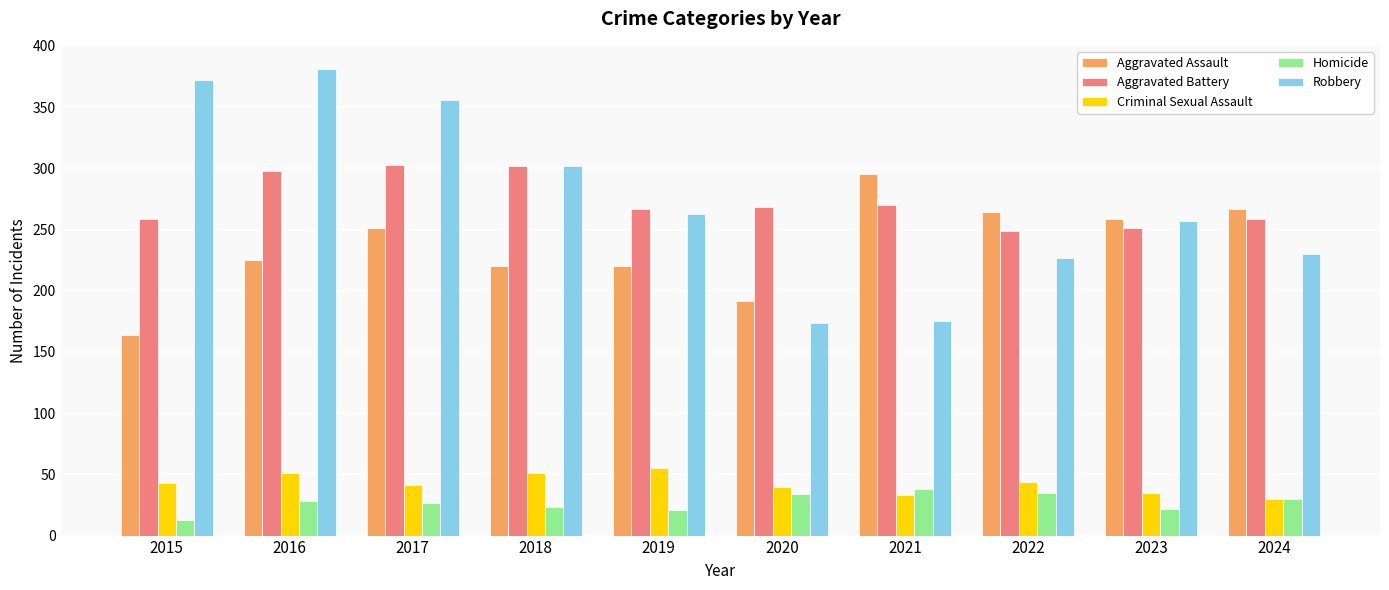

How many data points does each series have?

10